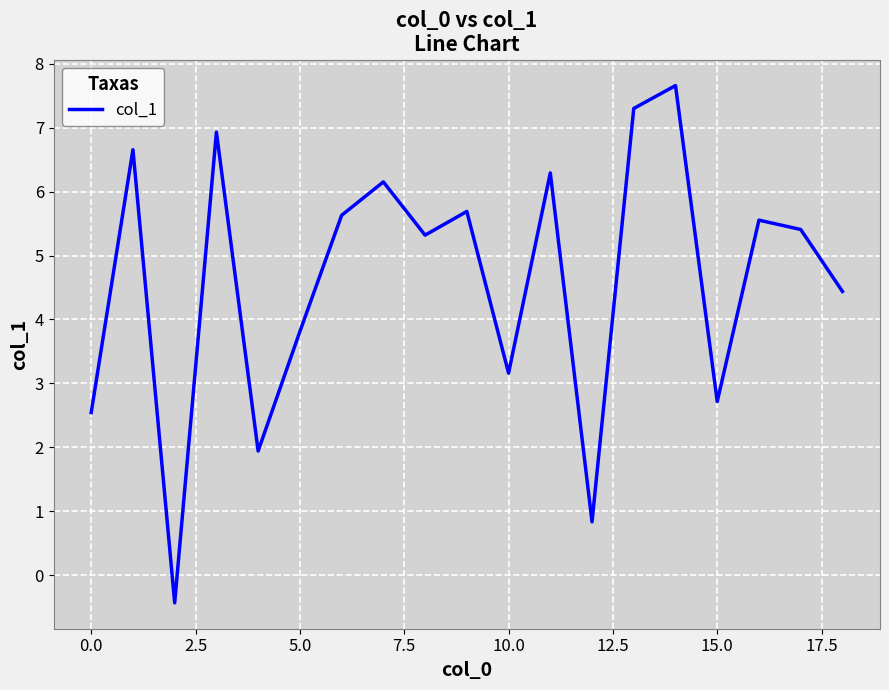

True or false: the data has more than 1 interior local peaks.

True